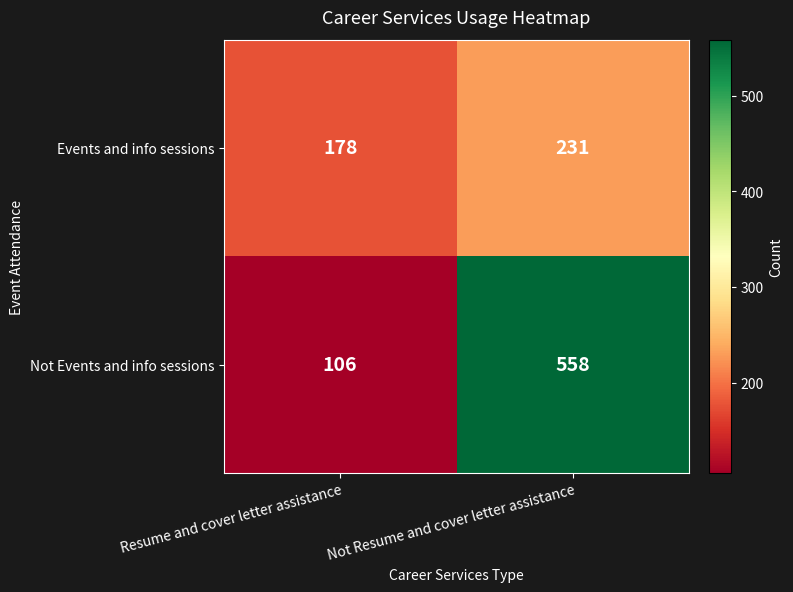

What is the difference between the Events and info sessions values at Not Resume and cover letter assistance and Resume and cover letter assistance?

53